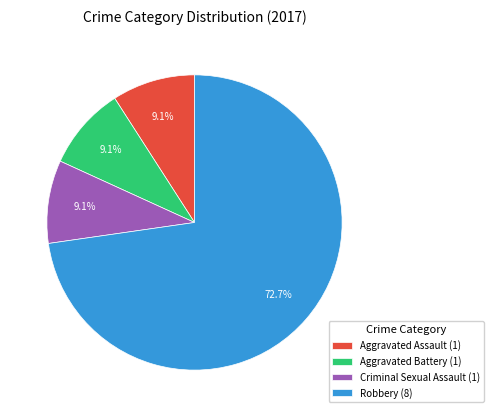

What percentage is NOT represented by Robbery?

27.3%